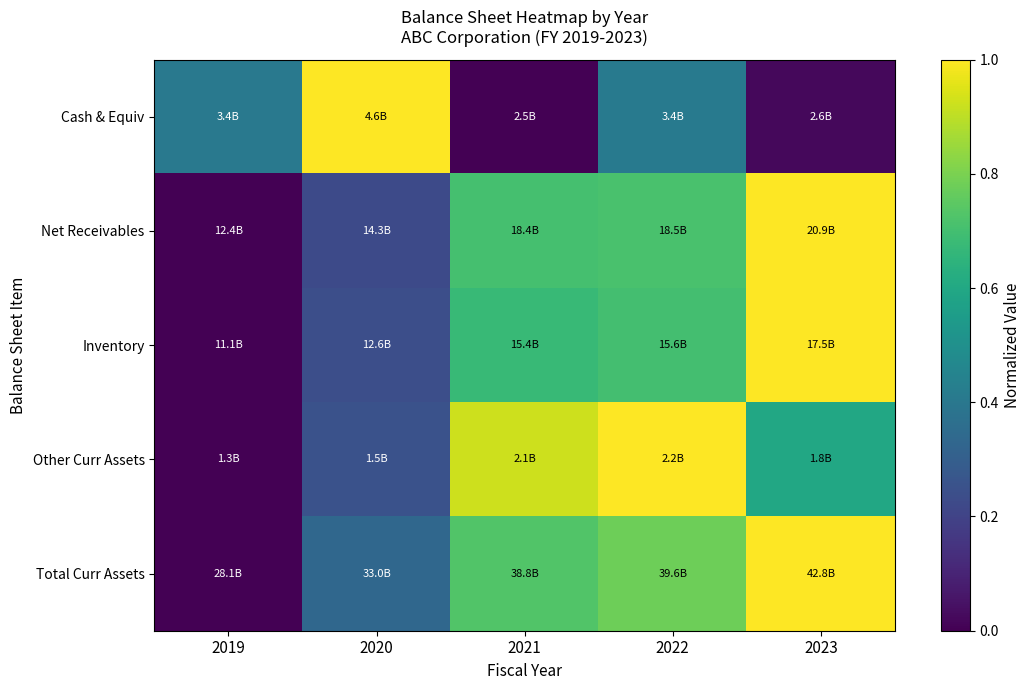

Reading right to left, extract all data points from this chart.

Cash & Equiv: 2023=0.0	2022=0.4	2021=0.0	2020=1.0	2019=0.4
Net Receivables: 2023=1.0	2022=0.7	2021=0.7	2020=0.2	2019=0.0
Inventory: 2023=1.0	2022=0.7	2021=0.7	2020=0.2	2019=0.0
Other Curr Assets: 2023=0.6	2022=1.0	2021=0.9	2020=0.3	2019=0.0
Total Curr Assets: 2023=1.0	2022=0.8	2021=0.7	2020=0.3	2019=0.0